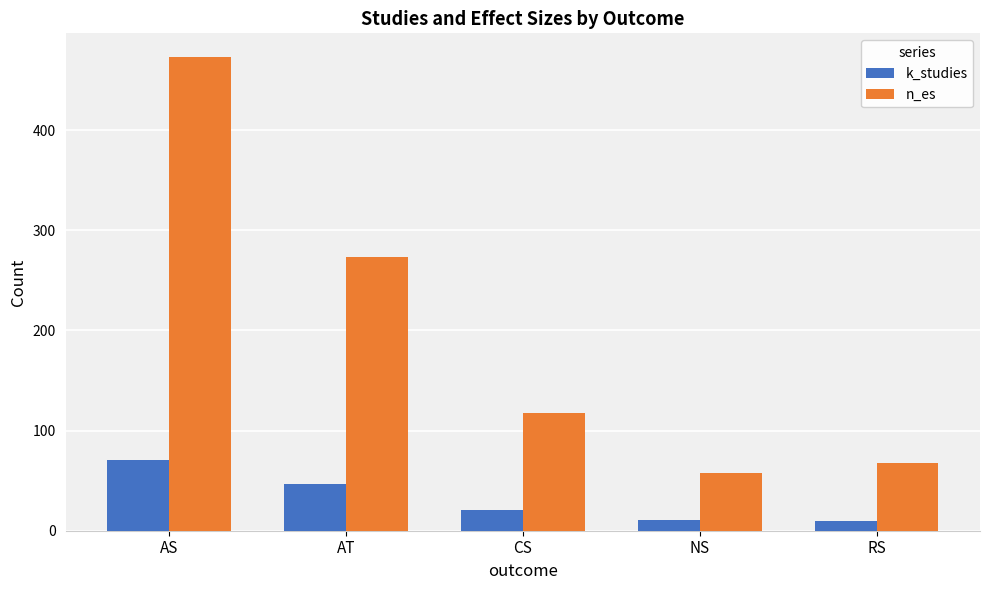

What is the approximate value of n_es at CS, to the nearest 5?

120